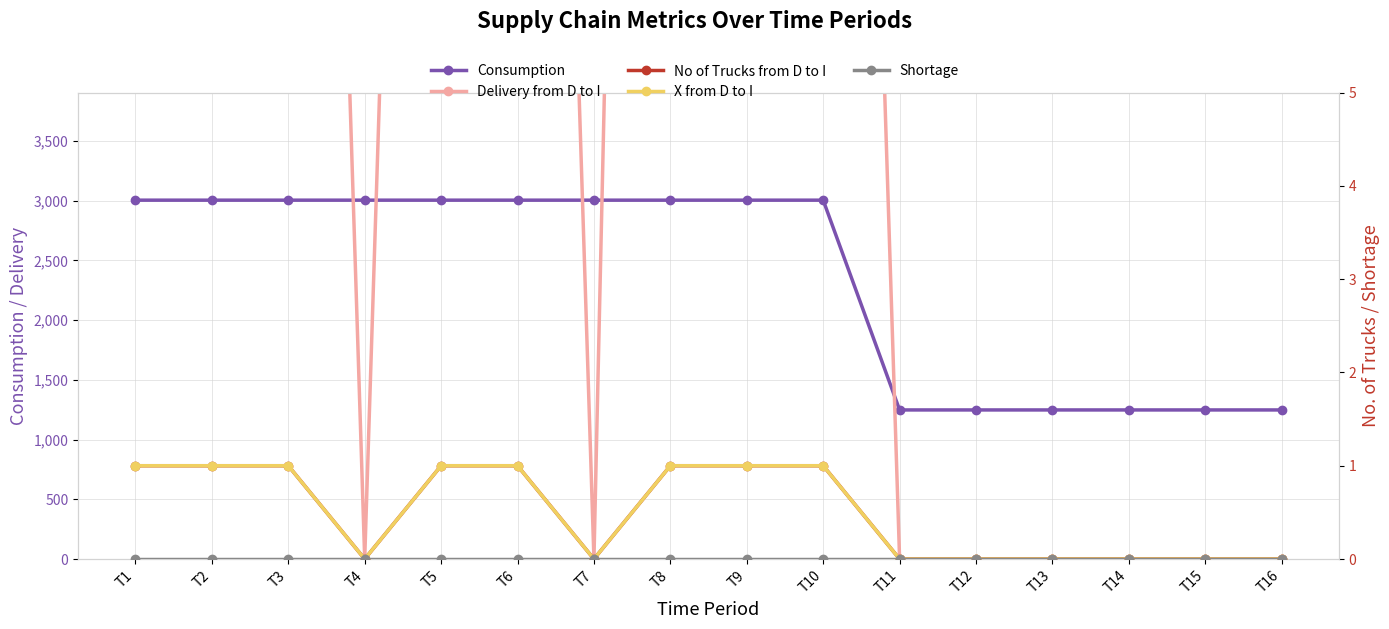

At how many categories does at least one series exceed 7220?

8